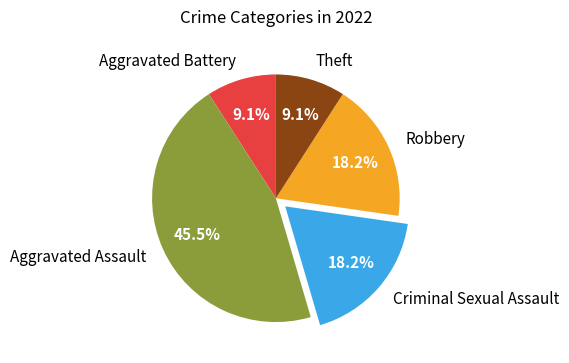

Which category has the biggest portion of the pie?

Aggravated Assault